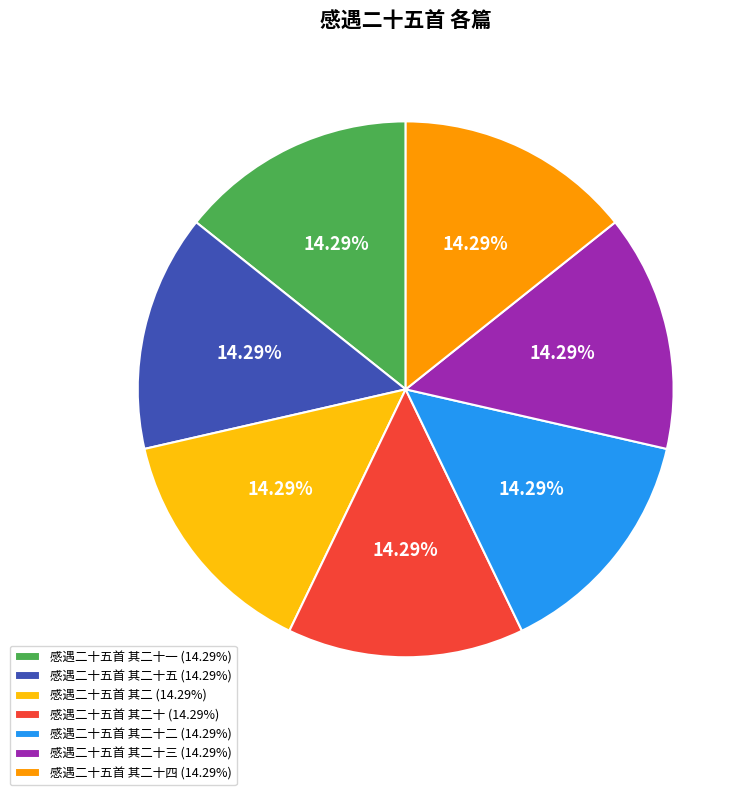

Does 感遇二十五首 其二十三 (14.29%) account for over 50% of the chart?

No